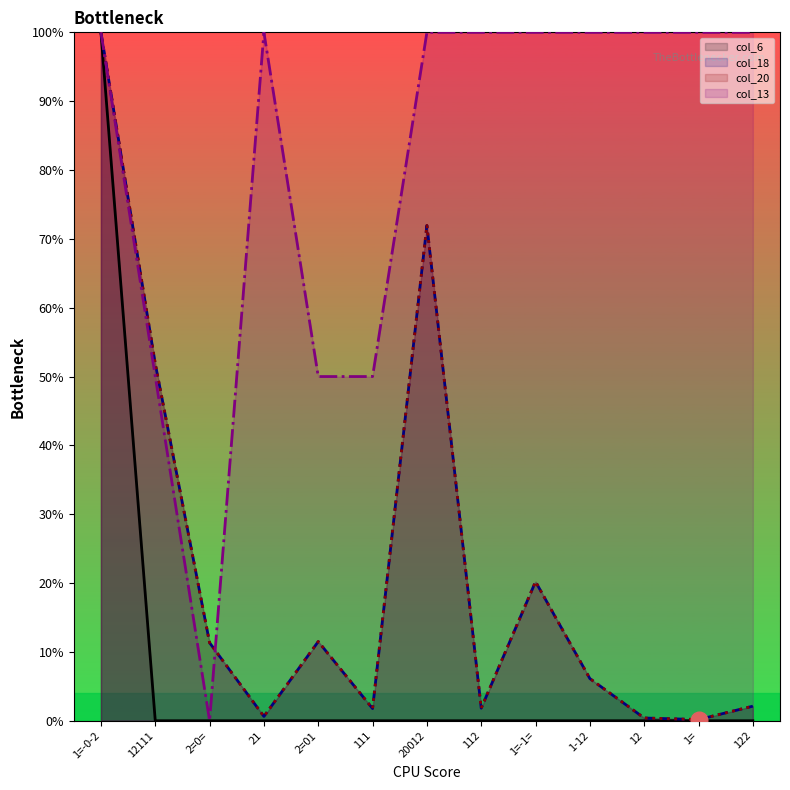

Reading left to right, list all the values displayed in this chart.

col_13: 1=-0-2=100.0	12111=50.0	2=0==0.0	21=100.0	2=01=50.0	111=50.0	20012=100.0	112=100.0	1=-1==100.0	1-12=100.0	12=100.0	1==100.0	122=100.0
col_18: 1=-0-2=100.0	12111=51.9	2=0==11.3	21=0.6	2=01=11.5	111=1.8	20012=72.0	112=1.8	1=-1==20.2	1-12=6.1	12=0.4	1==0.2	122=2.1
col_20: 1=-0-2=100.0	12111=51.9	2=0==11.3	21=0.6	2=01=11.5	111=1.8	20012=72.0	112=1.8	1=-1==20.2	1-12=6.1	12=0.4	1==0.2	122=2.1
col_6: 1=-0-2=100.0	12111=0.0	2=0==0.0	21=0.0	2=01=0.0	111=0.0	20012=0.0	112=0.0	1=-1==0.0	1-12=0.0	12=0.0	1==0.0	122=0.0